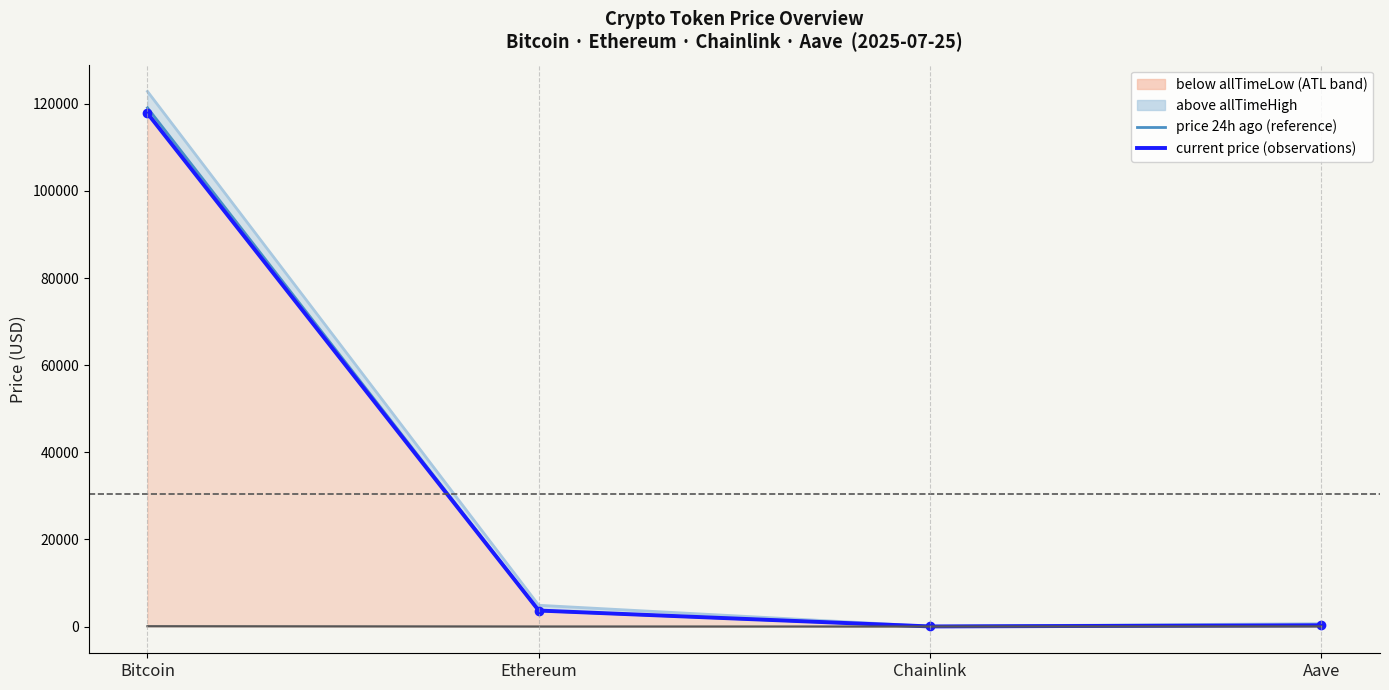

What is the spread (max minus min) of values at Chainlink?

52.6